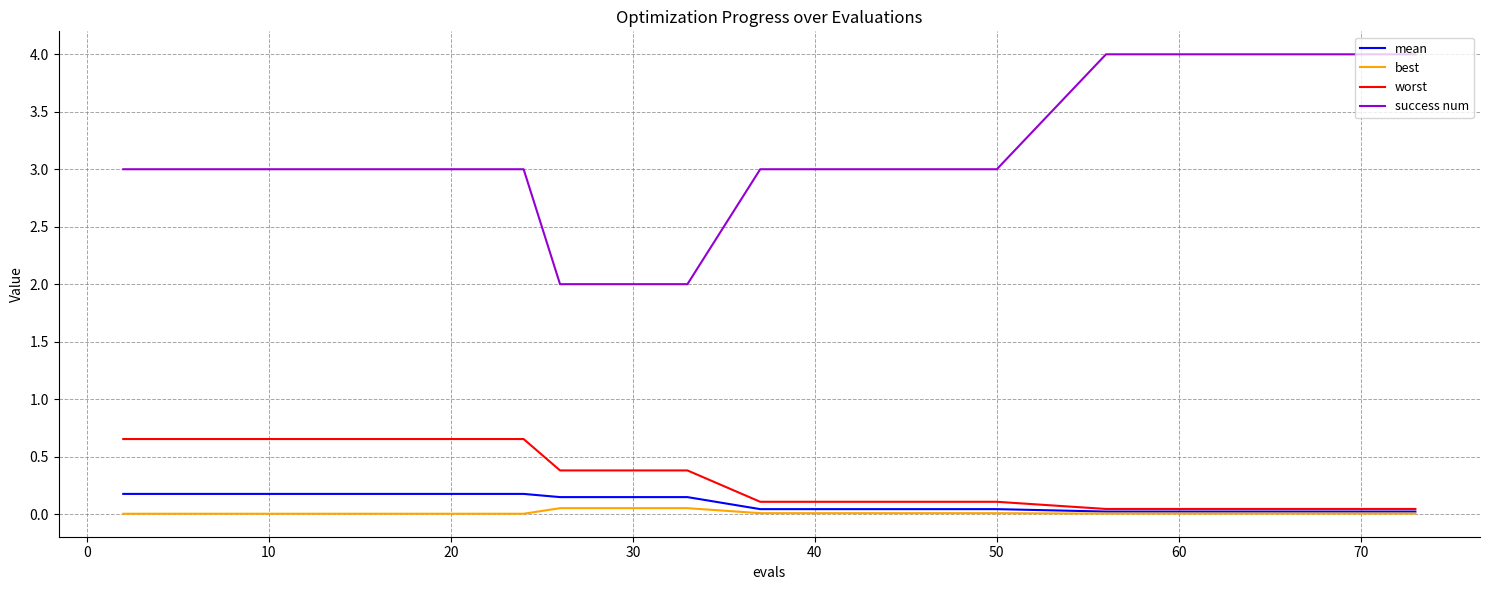

True or false: best and success num cross at least once.

False